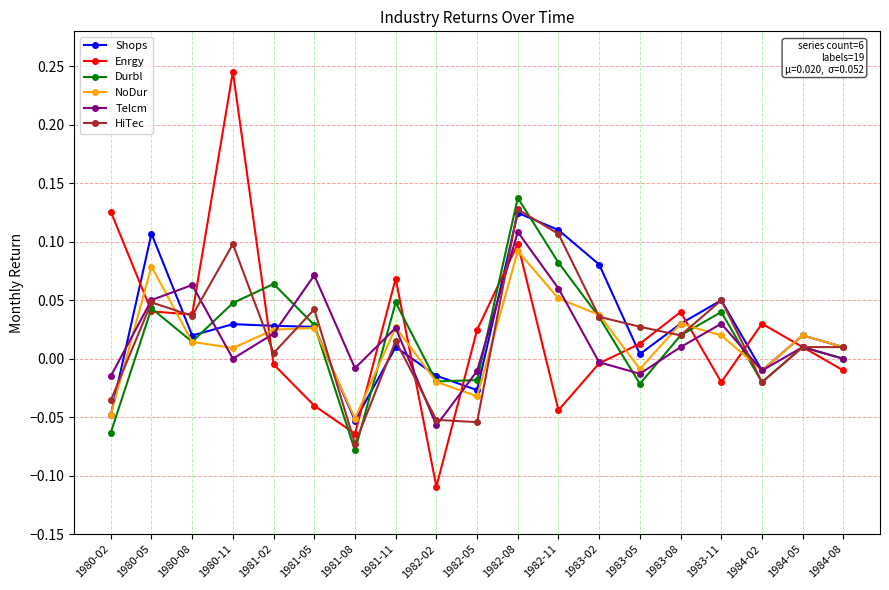

Is it true that HiTec equals 0.1 at 1983-02?

False